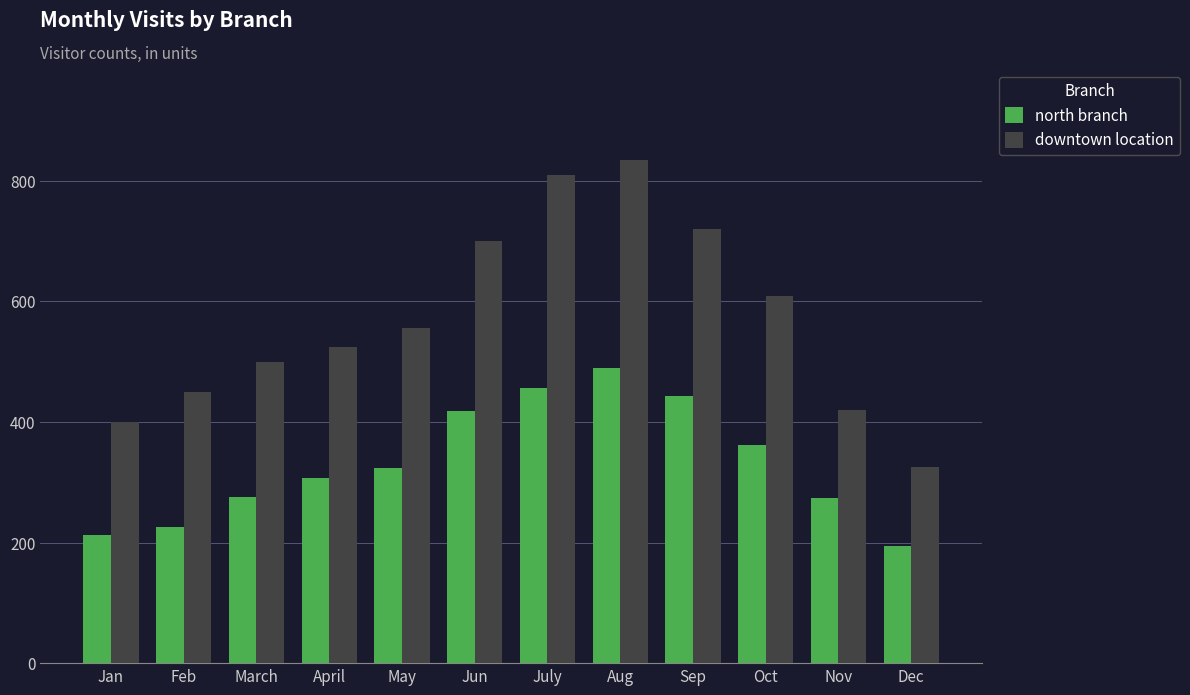

The value of downtown location at Feb is 450. True or false?

True